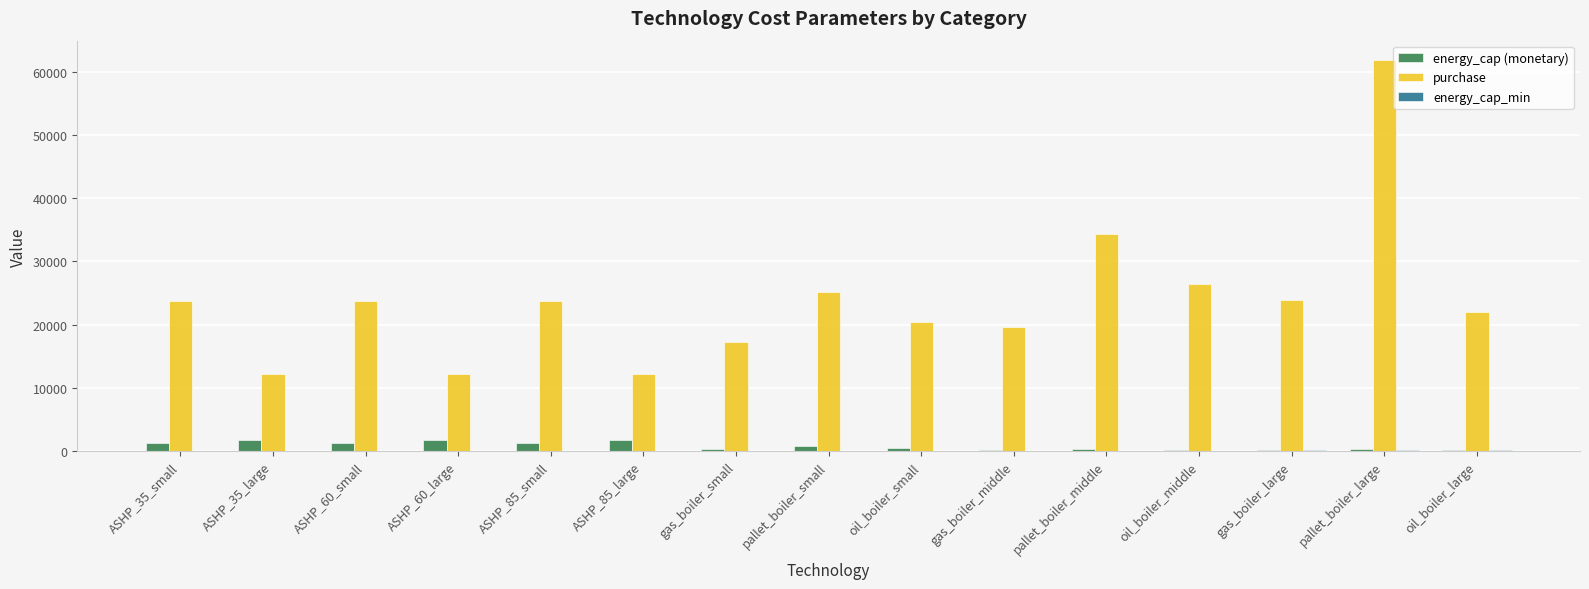

What is the sum of all energy_cap (monetary) values?

12402.8